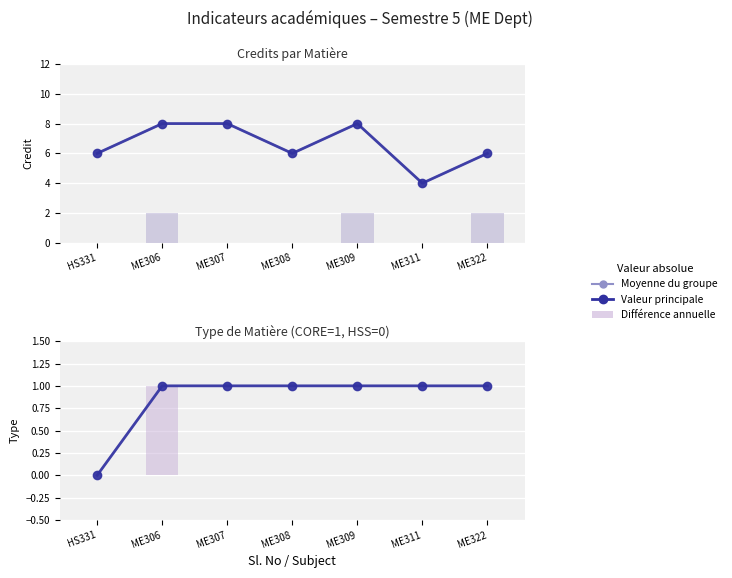

Where is Différence annuelle nearest to the value 0?

HS331